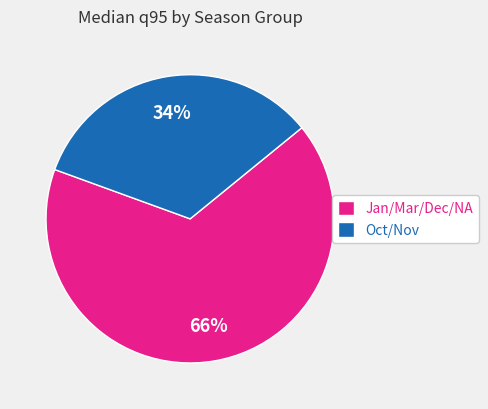

Is there any slice that represents more than half of the pie?

Yes